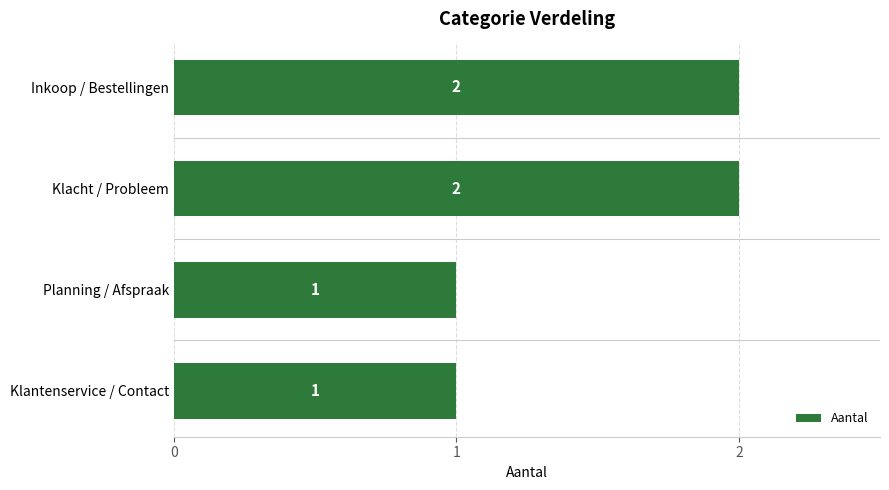

Approximately how many times larger is the value at Inkoop / Bestellingen compared to Klacht / Probleem?

1.0